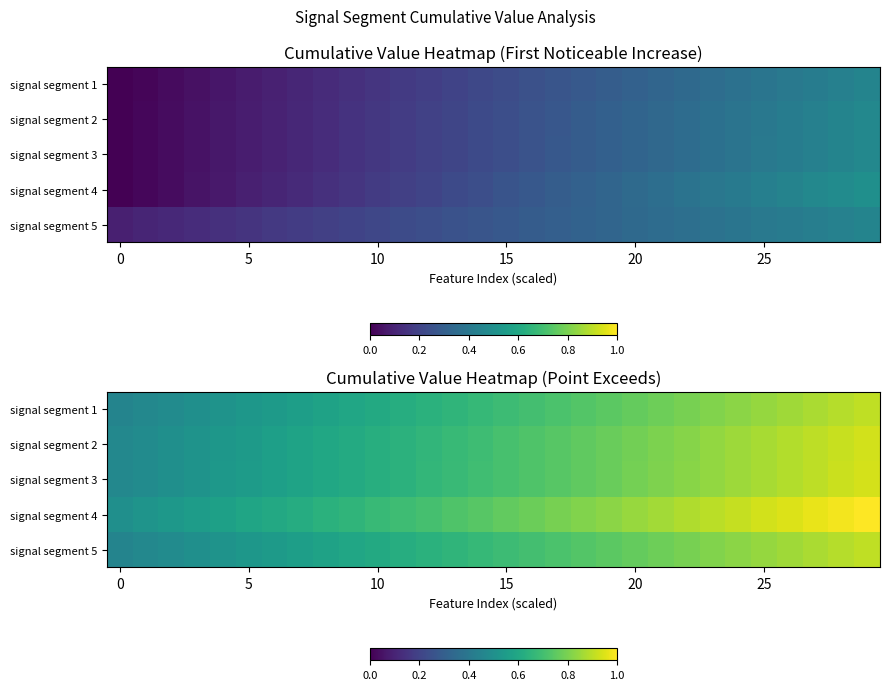

True or false: signal segment 2 has a value of 0.2 at 20.

False